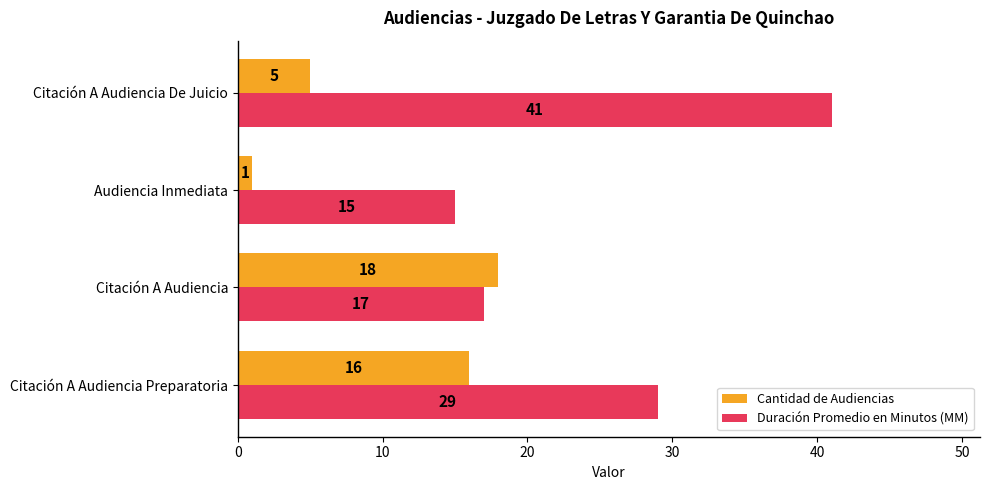

Which series has the largest range (max minus min)?

Duración Promedio en Minutos (MM)